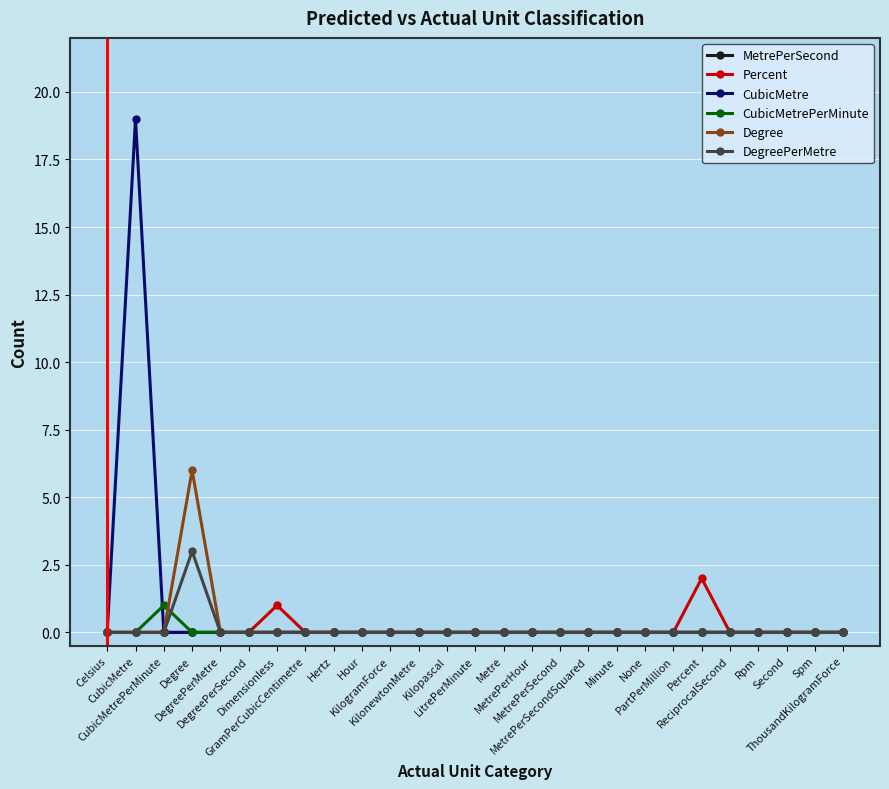

What are all the series names shown in the legend?

MetrePerSecond, Percent, CubicMetre, CubicMetrePerMinute, Degree, DegreePerMetre